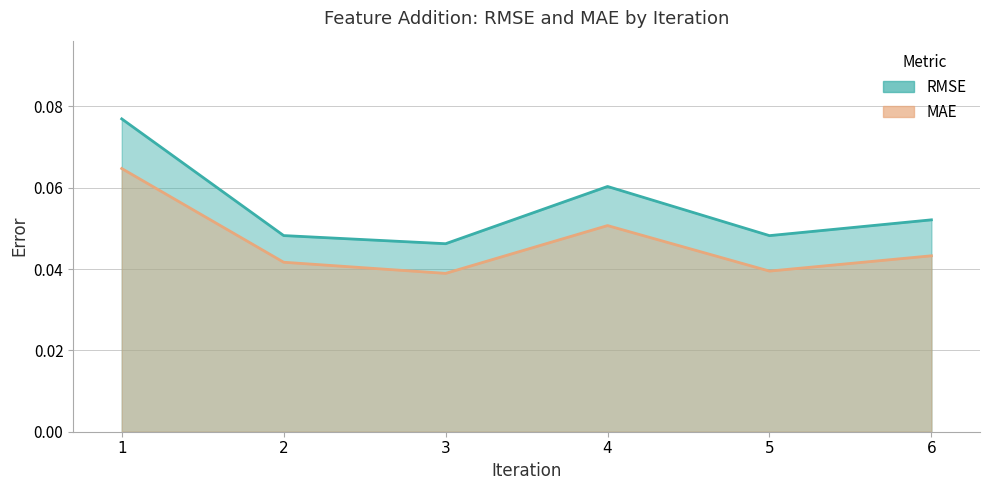

Between 1 and 4, which series saw the biggest shift?

RMSE